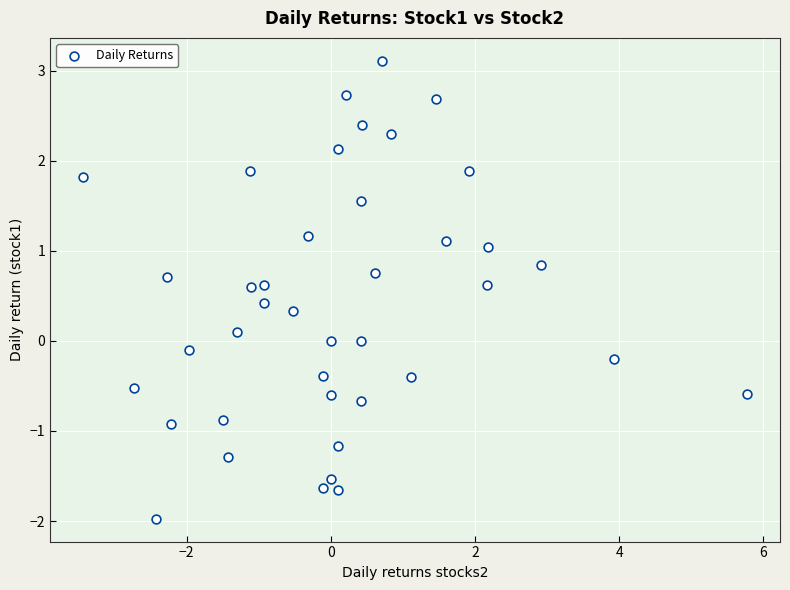

What is the range of Y values (max minus min)?

5.1